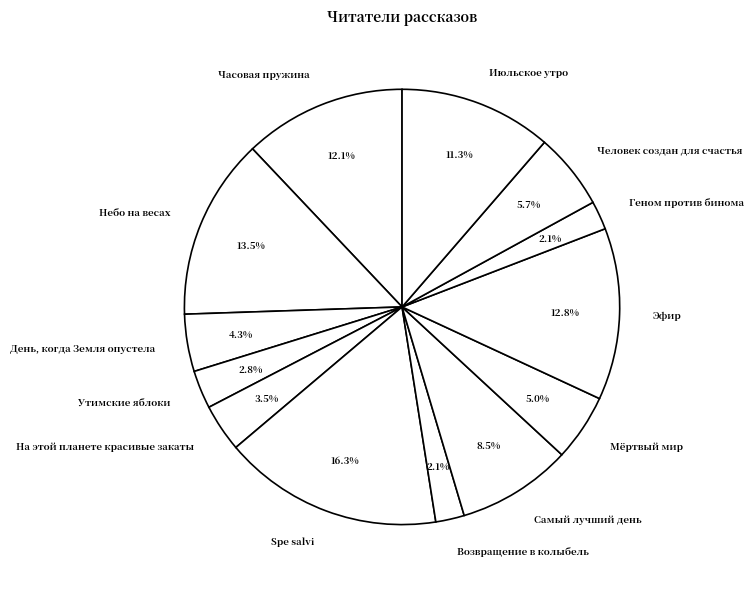

Is it true that Июльское утро is 23% of the pie?

False